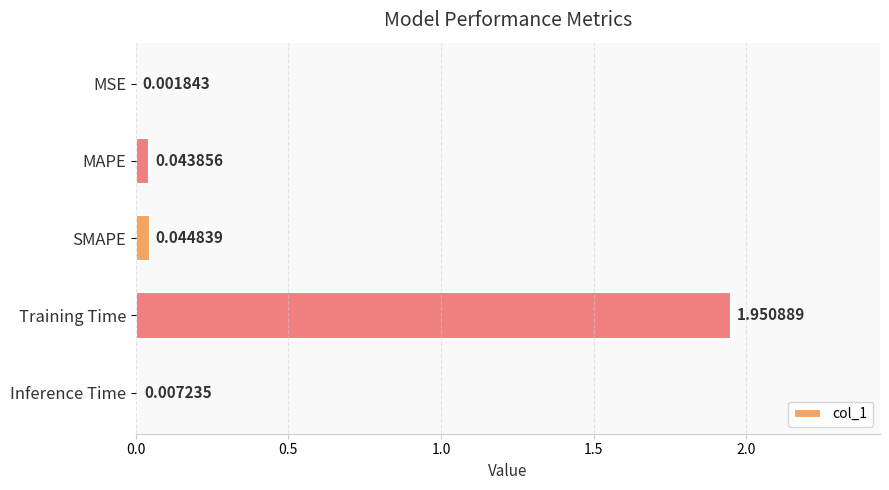

At which label is the value closest to 0?

MSE